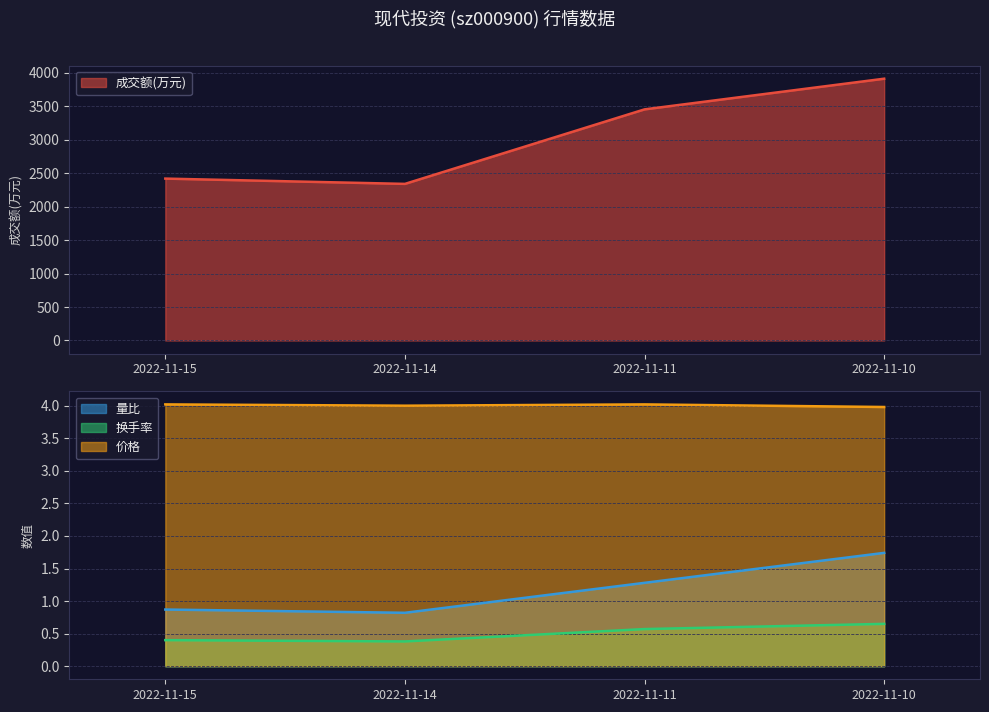

At 2022-11-10, list the series in order from largest to smallest.

成交额(万元), 价格, 量比, 换手率